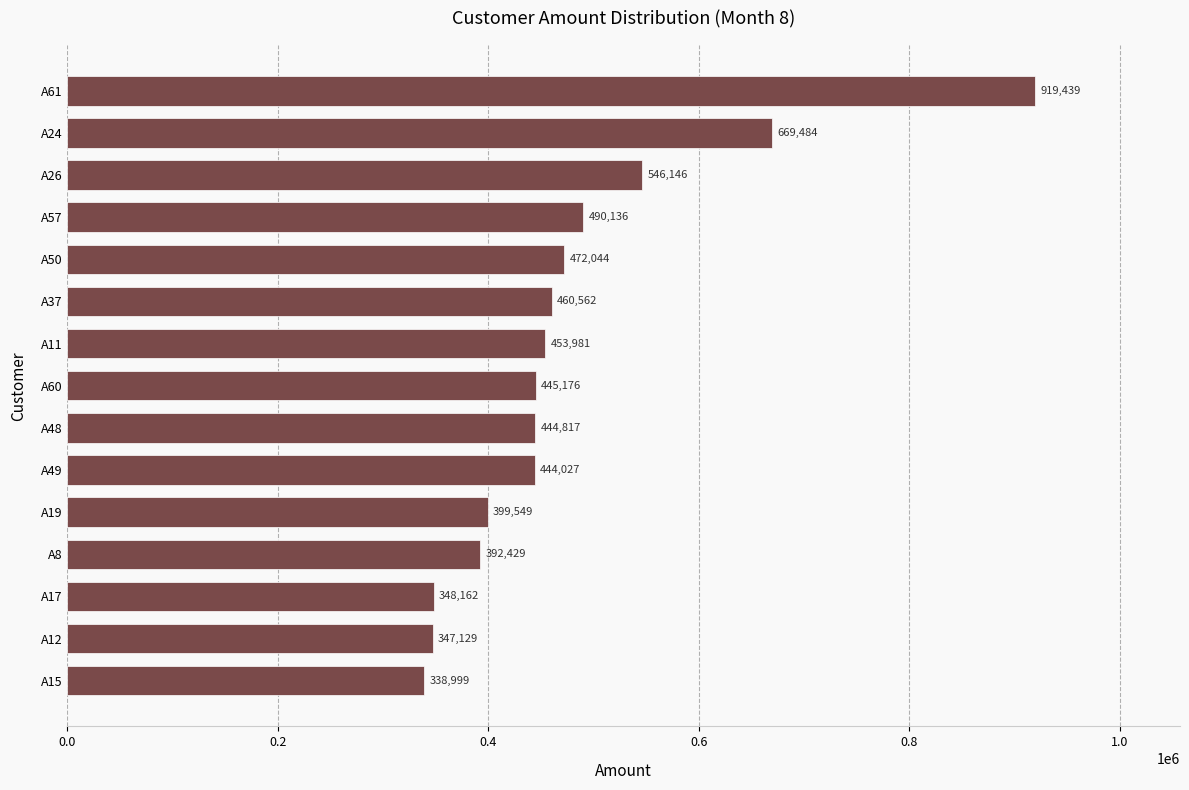

At which label is the value closest to 629219?

A24